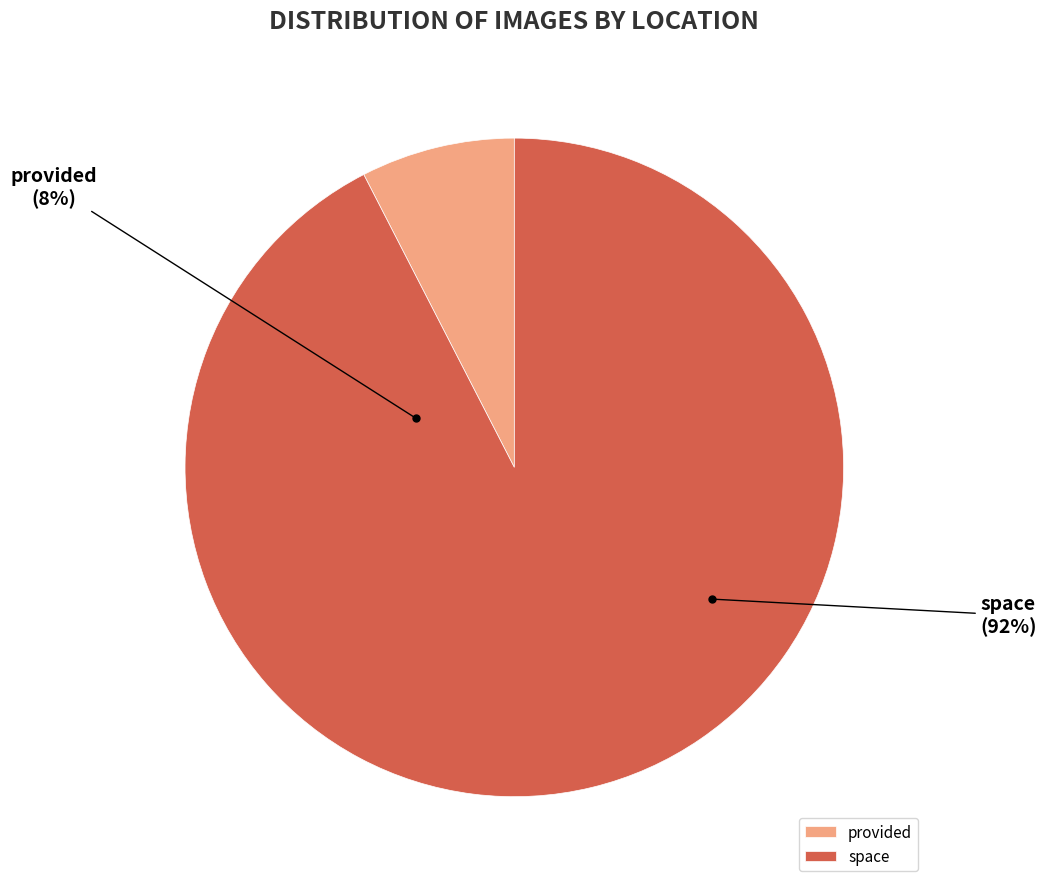

Count the number of slices in the pie.

2